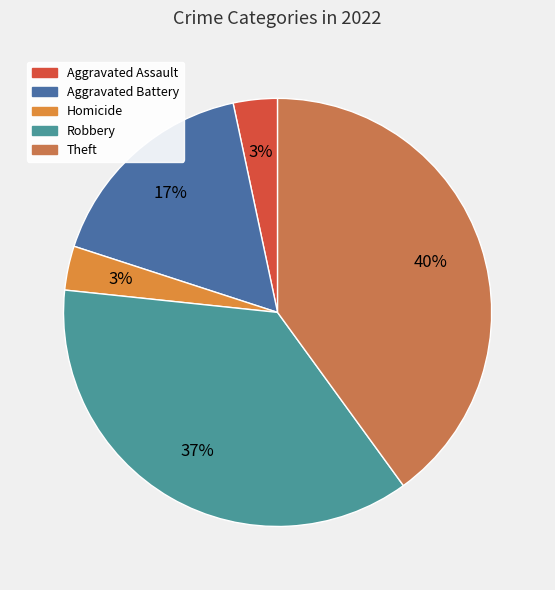

What is the largest slice in the pie chart?

Theft